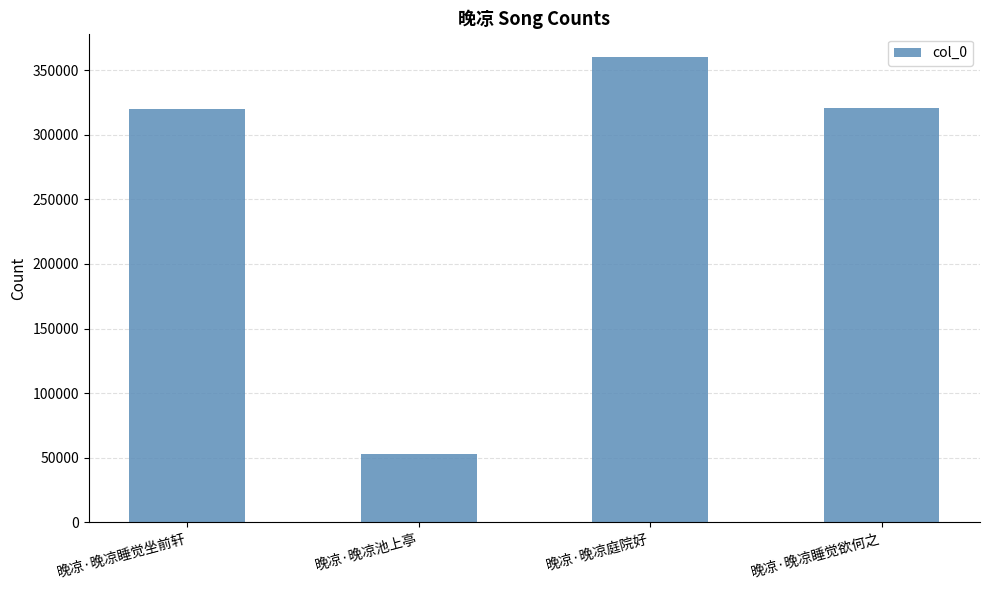

What is the difference between the maximum and minimum values?

307442